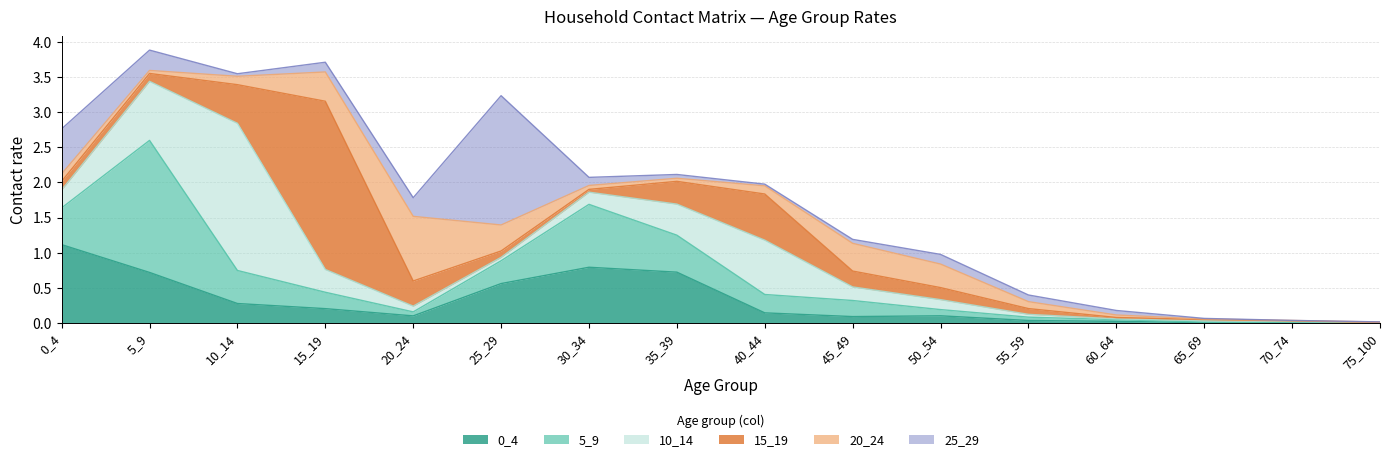

True or false: 0_4 and 15_19 cross at least once.

True